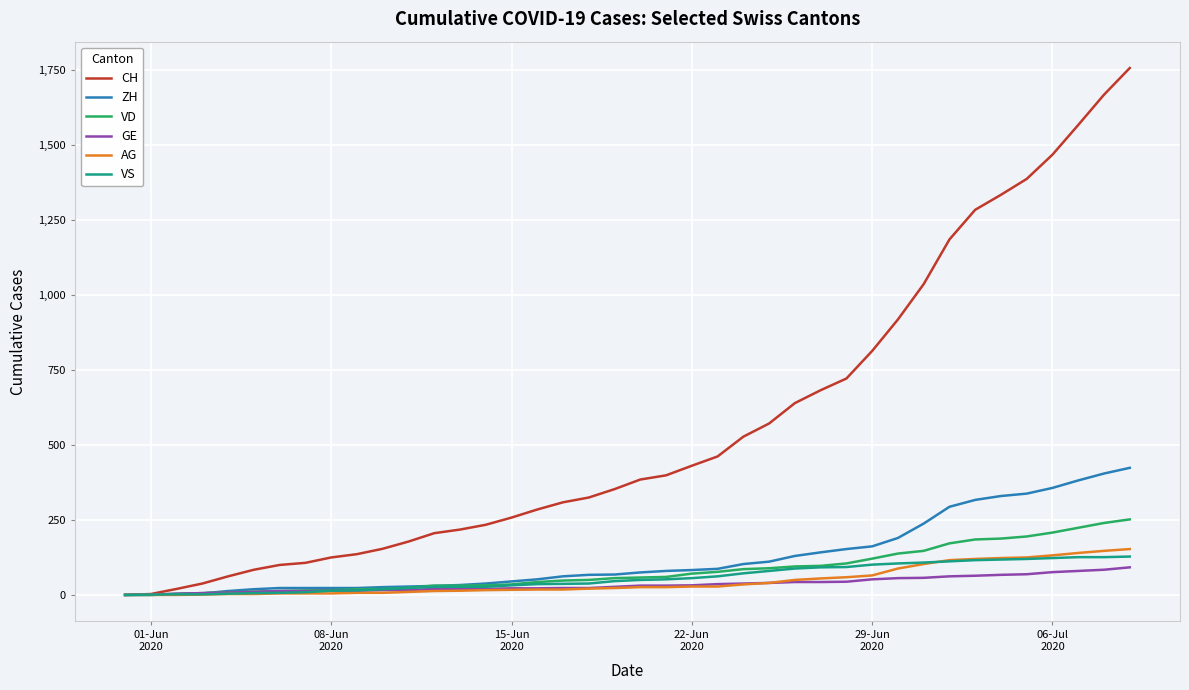

Which series has the widest spread of values?

CH